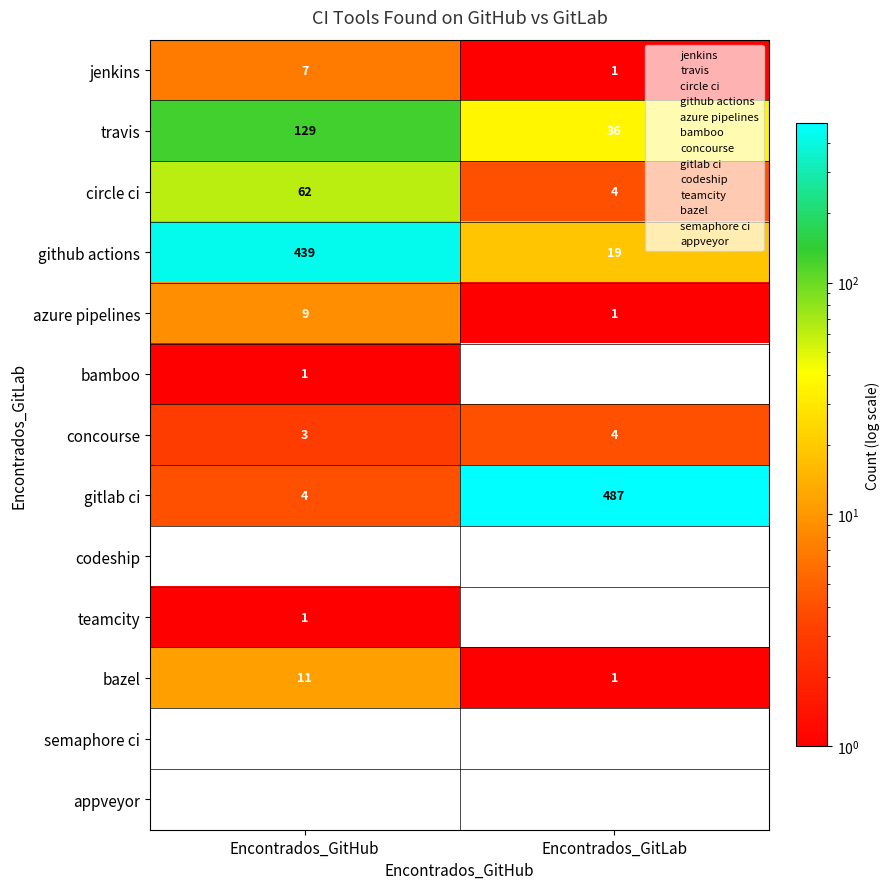

What is the sum of all github actions values?

458